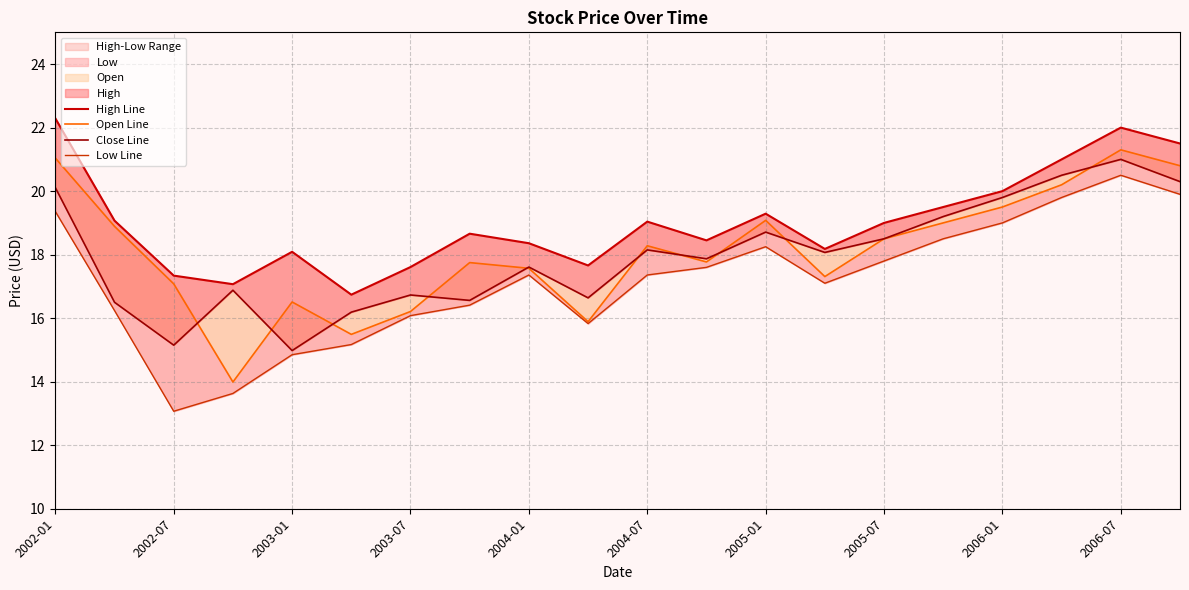

Reading left to right, transcribe all the data shown in this chart.

High Line: 22.3	19.1	17.3	17.1	18.1	16.7	17.6	18.7	18.4	17.7	19.0	18.4	19.3	18.2	19.0	19.5	20.0	21.0	22.0	21.5
Open Line: 21.0	18.9	17.1	14.0	16.5	15.5	16.2	17.8	17.6	15.9	18.3	17.8	19.1	17.3	18.5	19.0	19.5	20.2	21.3	20.8
Close Line: 20.1	16.5	15.2	16.9	15.0	16.2	16.7	16.6	17.6	16.6	18.1	17.9	18.7	18.1	18.5	19.2	19.8	20.5	21.0	20.3
Low Line: 19.4	16.2	13.1	13.6	14.8	15.2	16.1	16.4	17.4	15.8	17.4	17.6	18.2	17.1	17.8	18.5	19.0	19.8	20.5	19.9